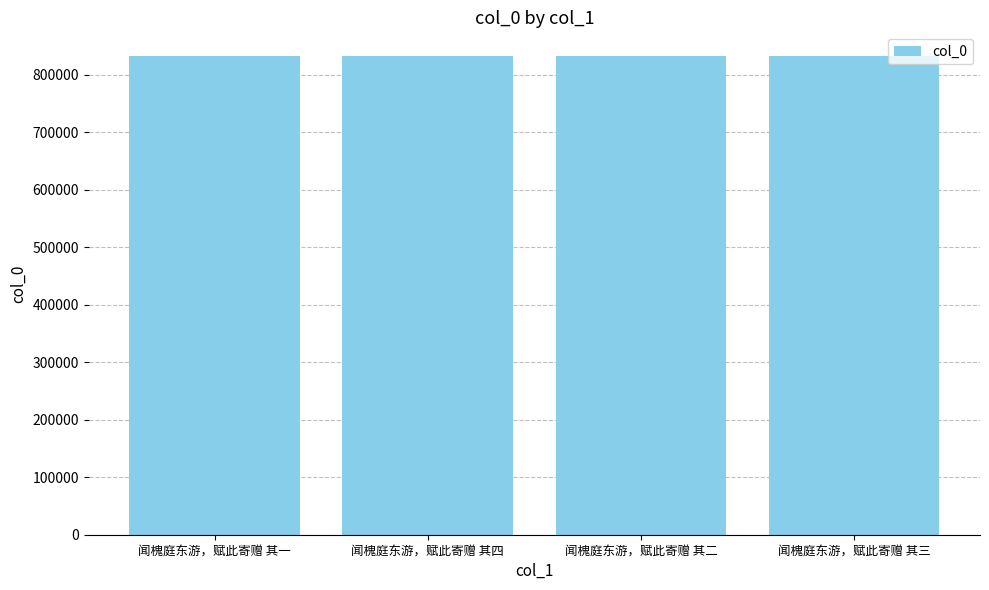

What is the minimum value shown in the chart?

831997